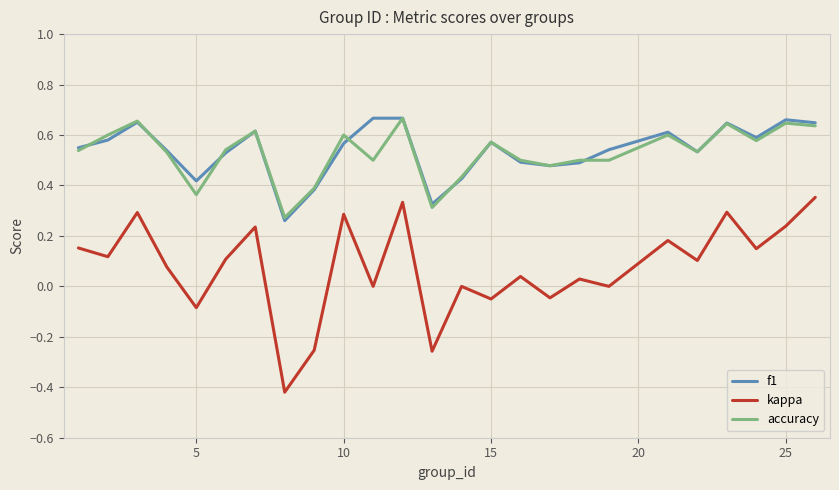

Which series has the widest spread of values?

kappa